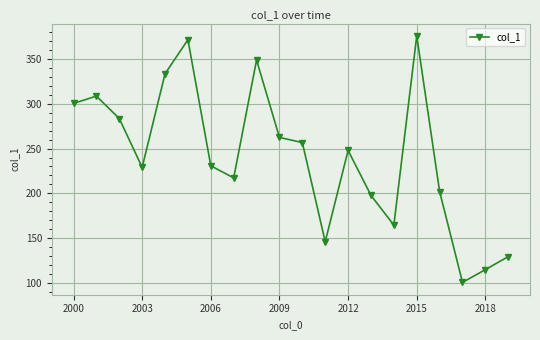

What is the minimum value shown in the chart?

100.4